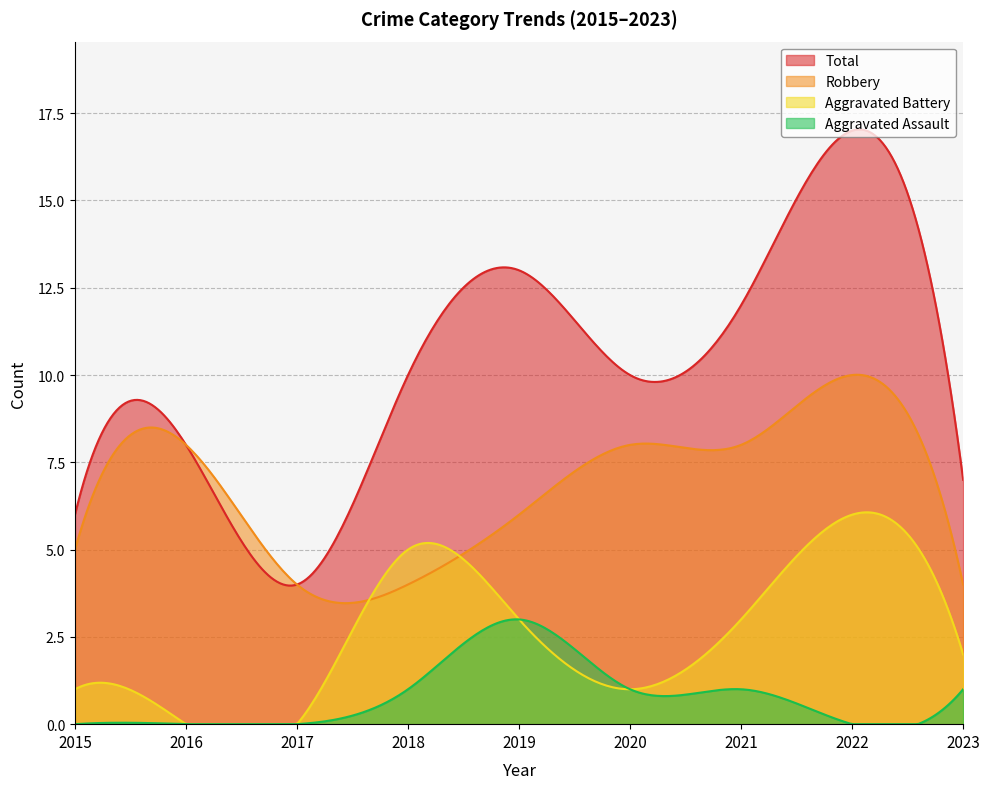

At which category does Robbery reach its first local peak?

2016